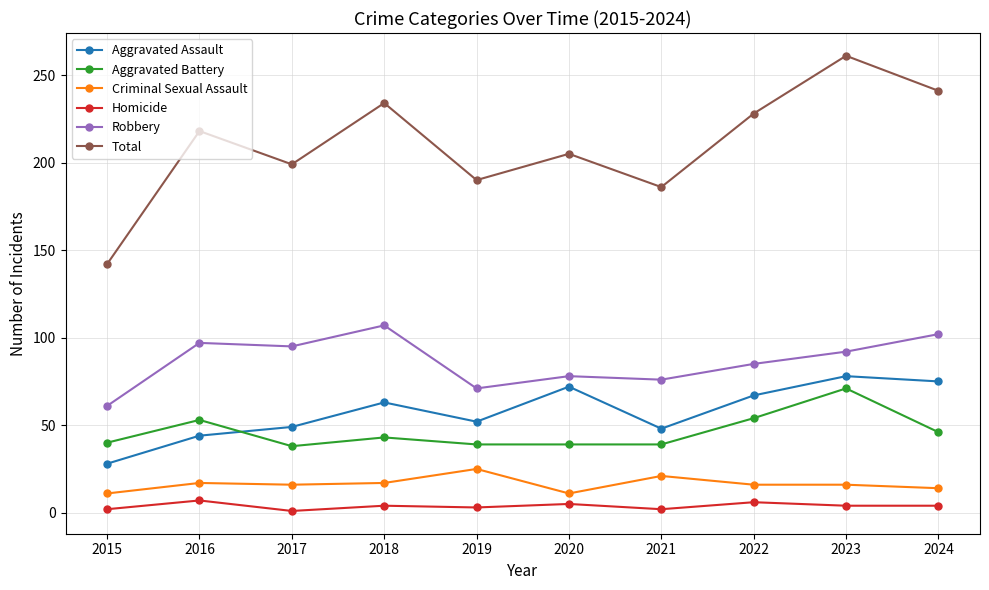

What are all the series names shown in the legend?

Aggravated Assault, Aggravated Battery, Criminal Sexual Assault, Homicide, Robbery, Total